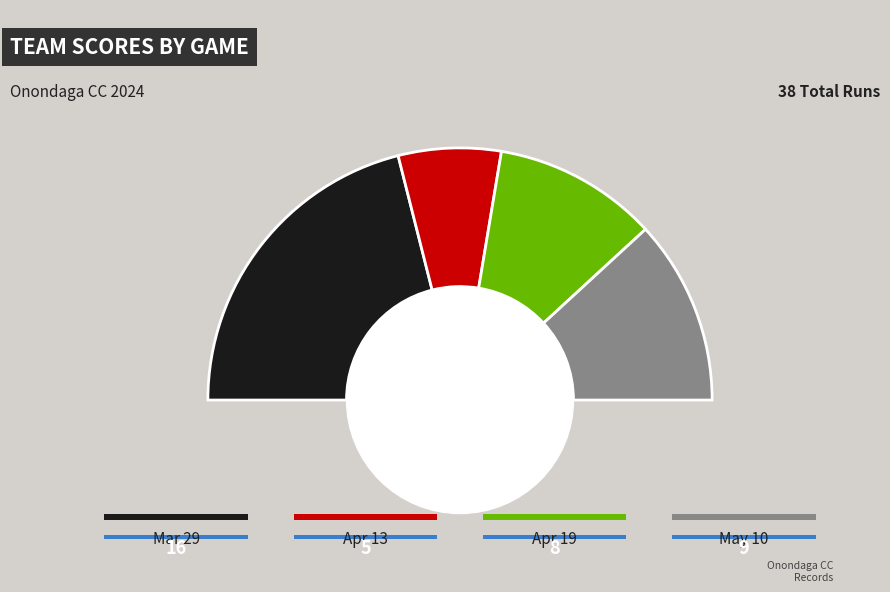

Rank the categories by value from highest to lowest.

Mar 29, May 10, Apr 19, Apr 13